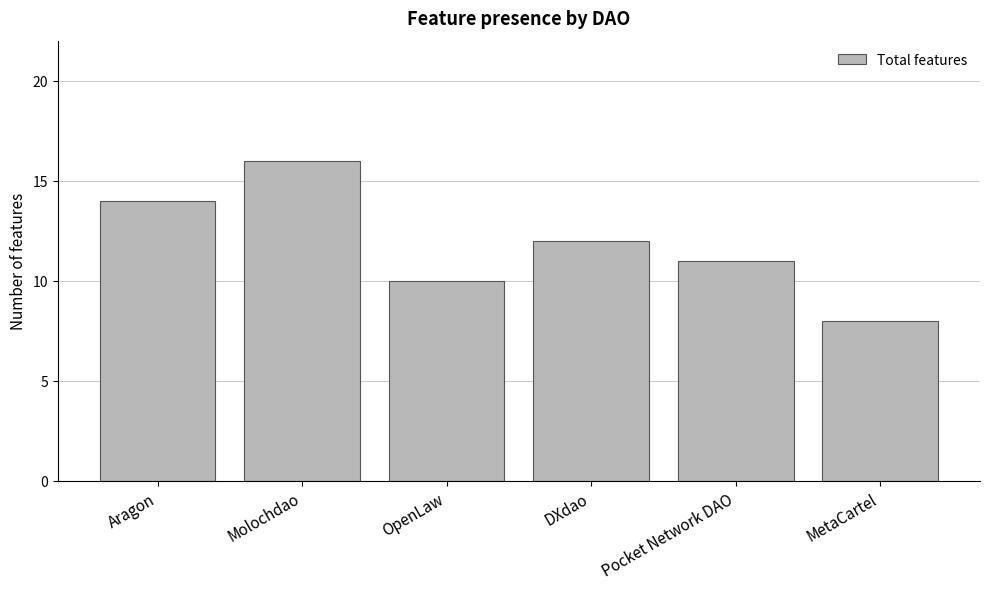

List the labels in order of value, smallest first.

MetaCartel, OpenLaw, Pocket Network DAO, DXdao, Aragon, Molochdao